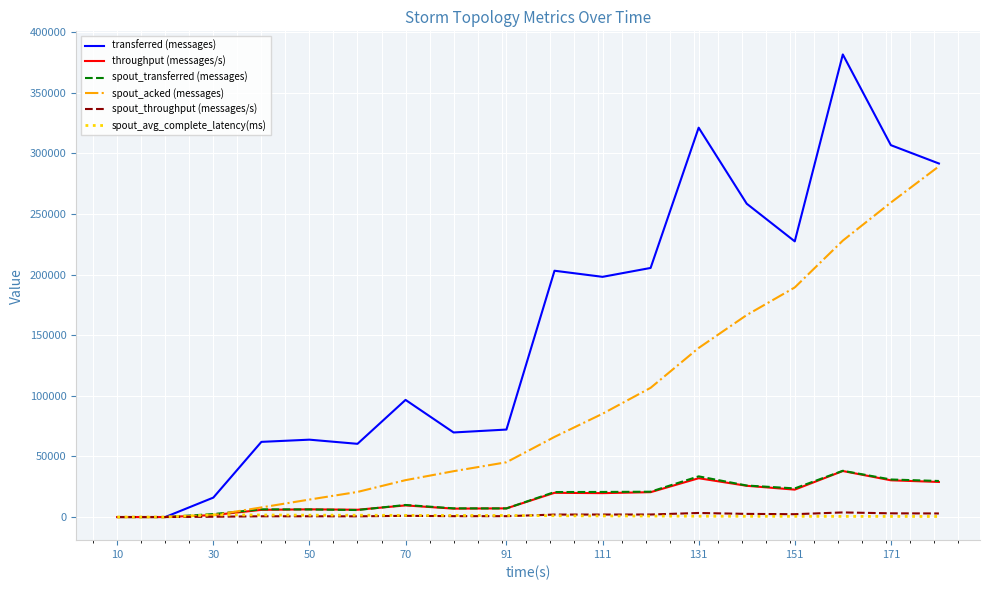

Which series has the widest spread of values?

transferred (messages)